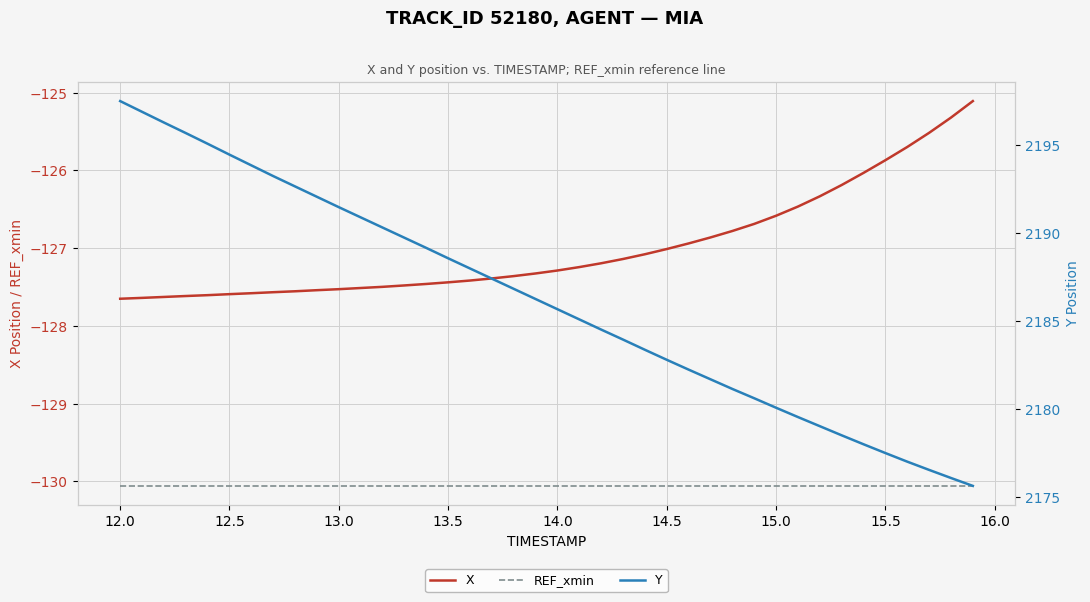

True or false: REF_xmin and X intersect in this chart.

False